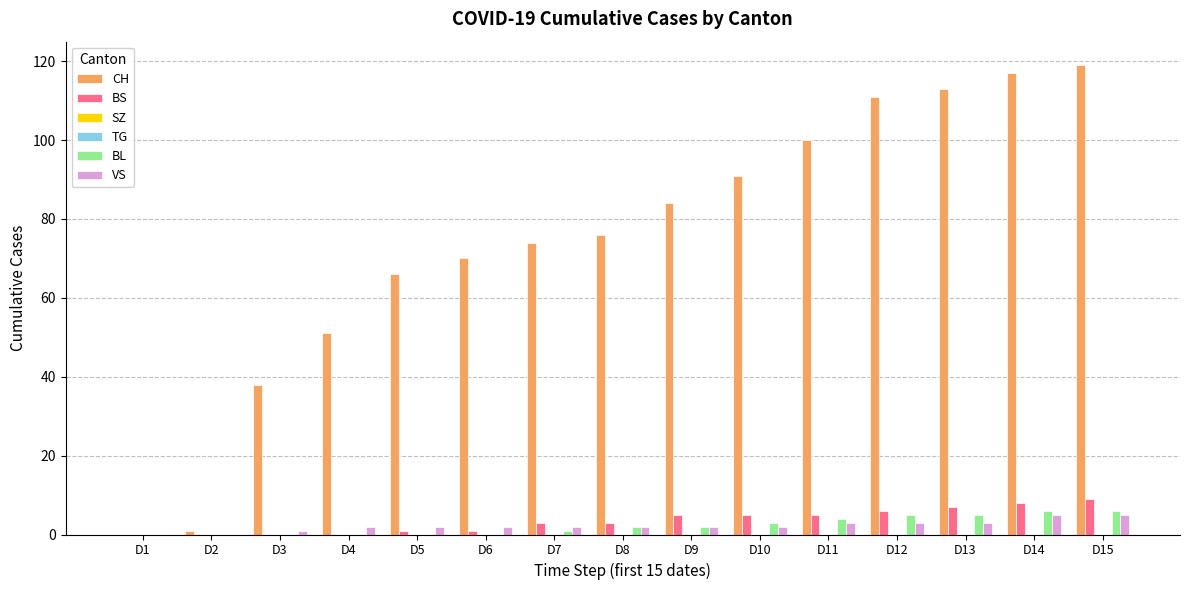

How many bars are there in each group?

6